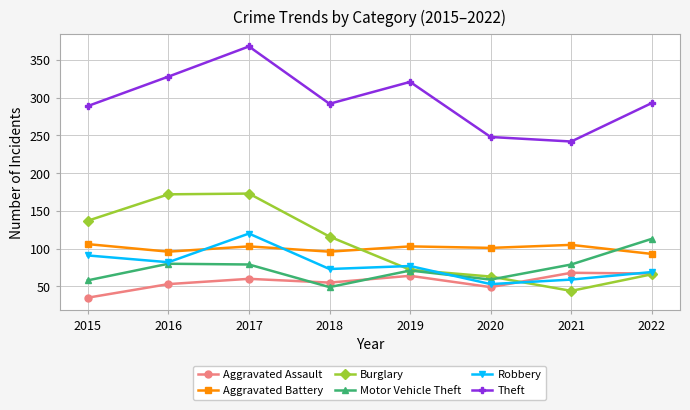

Which category has the highest value in the Motor Vehicle Theft series?

2022